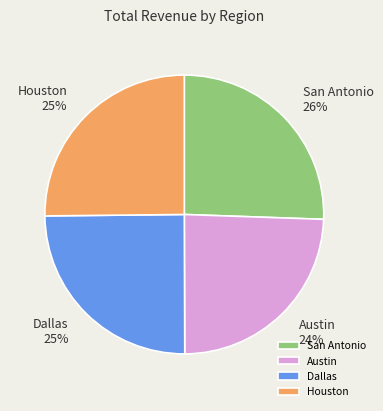

Does Austin account for over 50% of the chart?

No